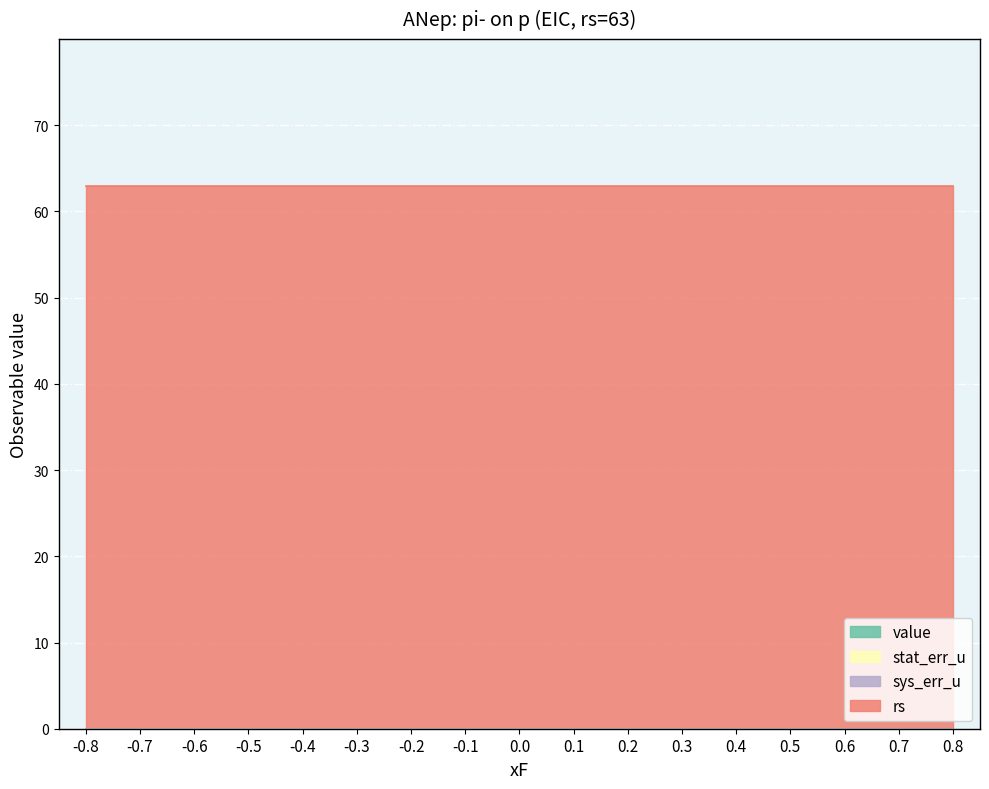

What is the difference between the highest and lowest values at -0.7?

63